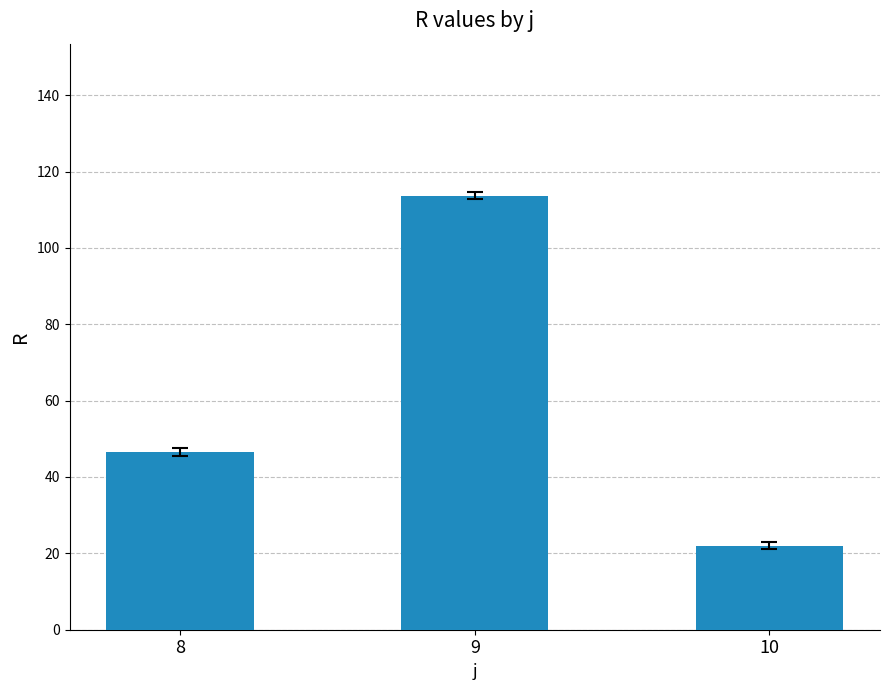

List the labels in order of value, smallest first.

10, 8, 9